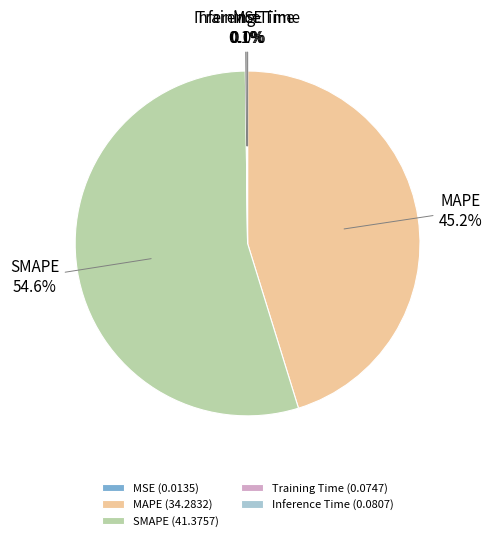

What is the majority slice?

SMAPE